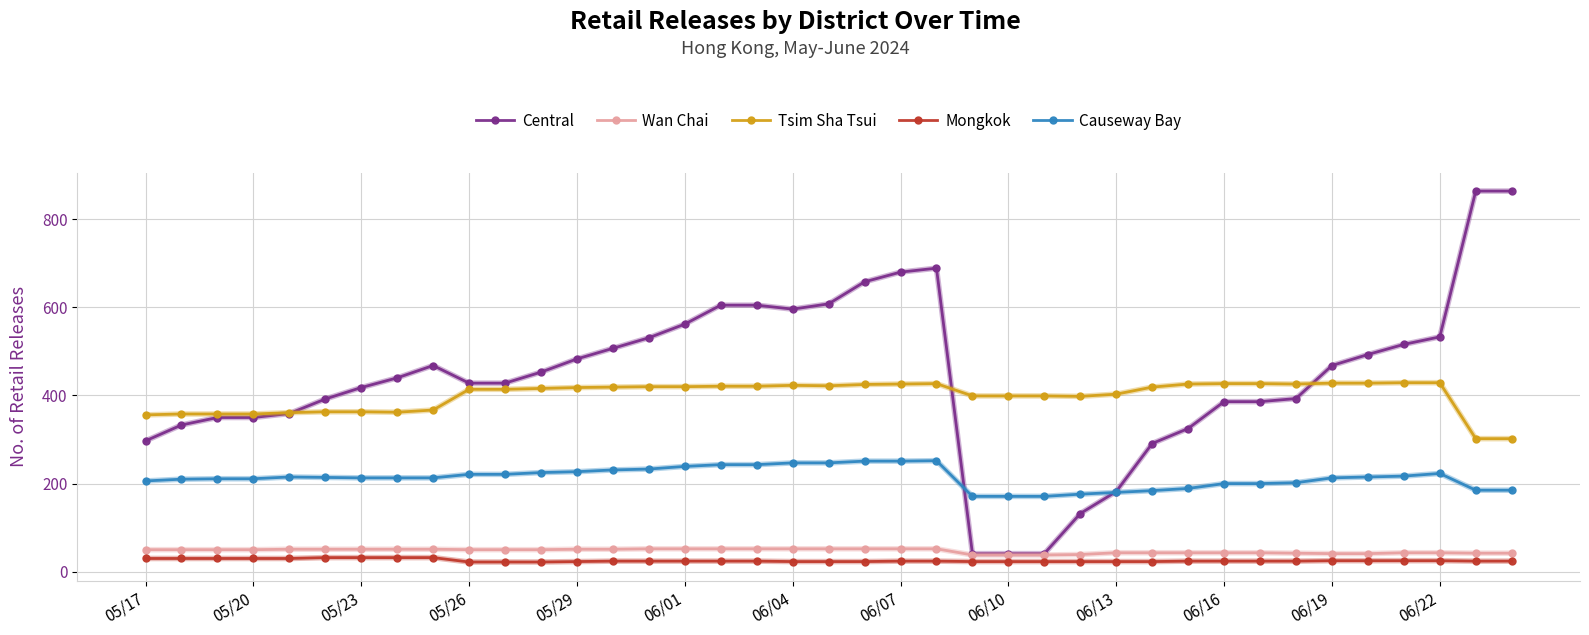

Which series has the widest spread of values?

Central